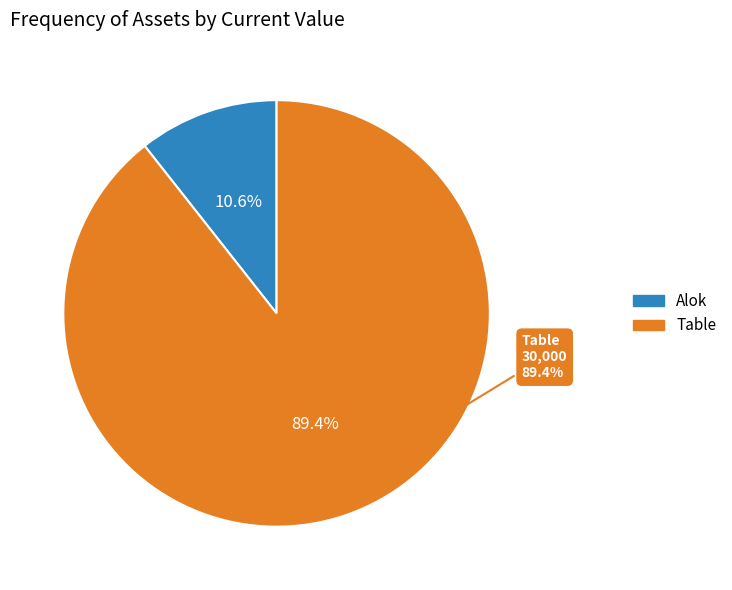

True or false: Table accounts for 99% of the total.

False